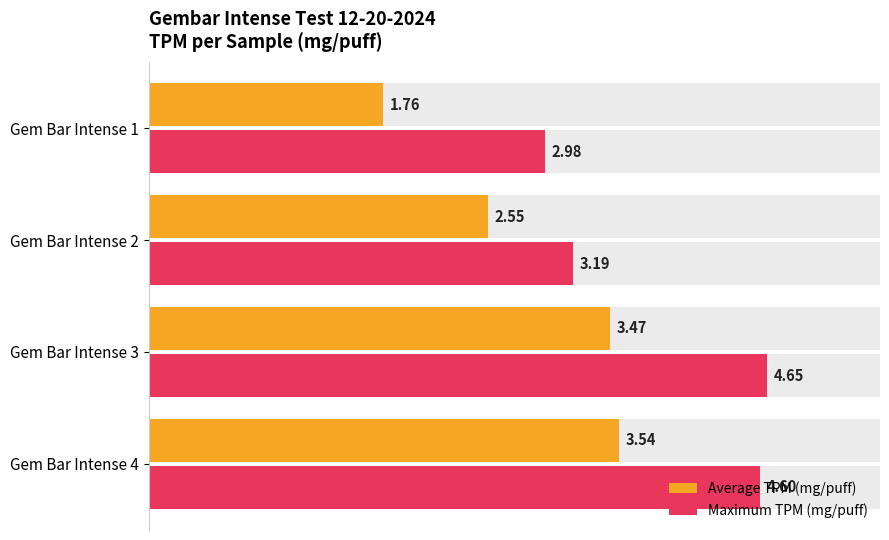

Does the chart contain stacked bars?

No